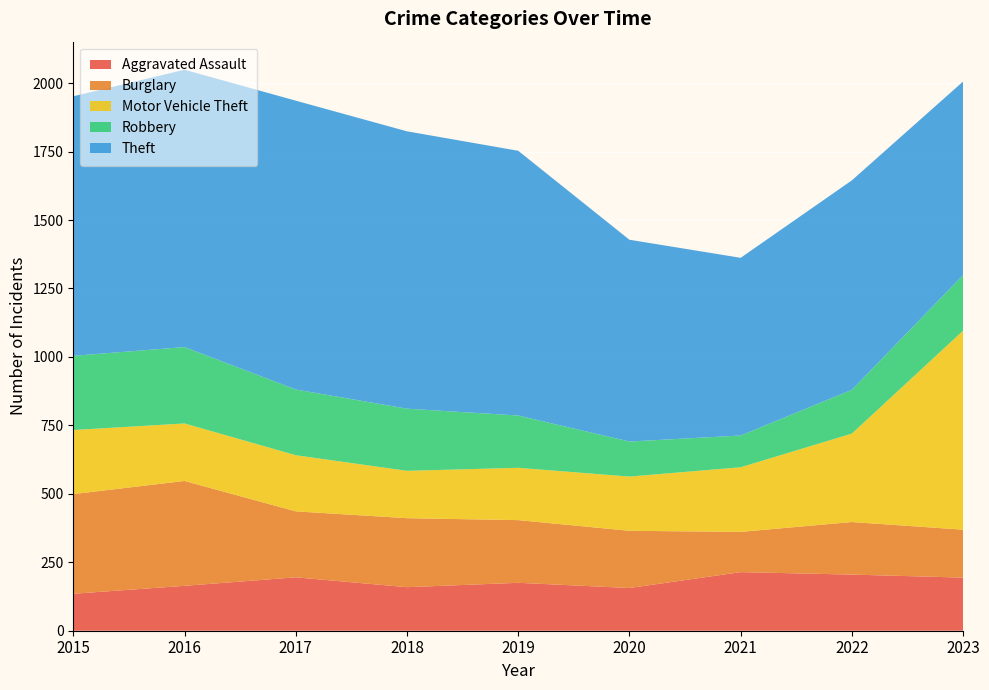

Reading left to right, what are all the values shown in this chart?

Aggravated Assault: 135	164	195	159	175	156	214	205	194
Burglary: 364	383	241	252	229	209	147	192	175
Motor Vehicle Theft: 234	210	205	173	191	198	236	323	727
Robbery: 271	279	240	227	191	128	116	160	203
Theft: 948	1013	1055	1013	967	737	649	765	707